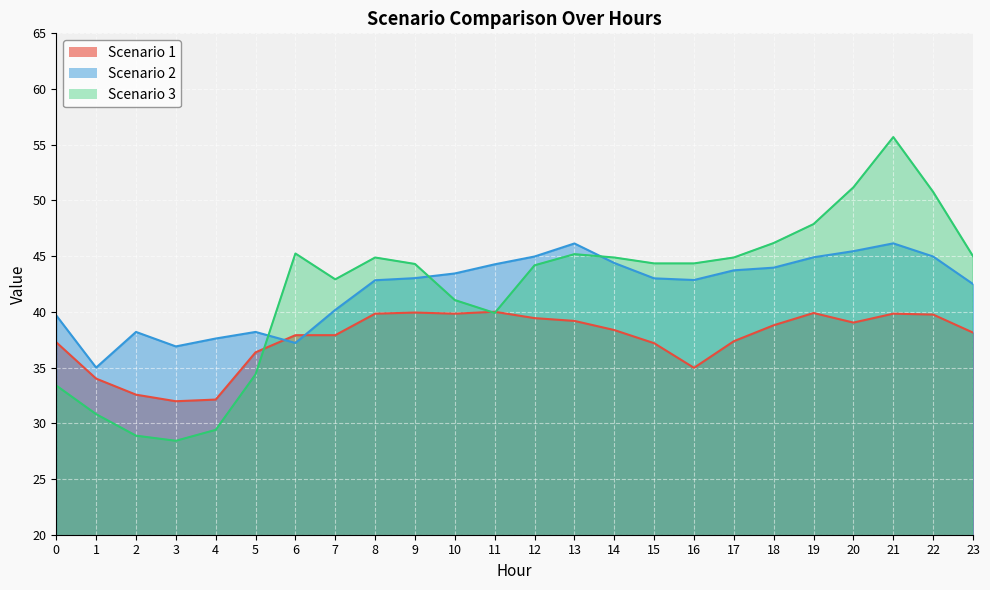

What is the value of the Scenario 3 point at the 22nd from the left?

55.7